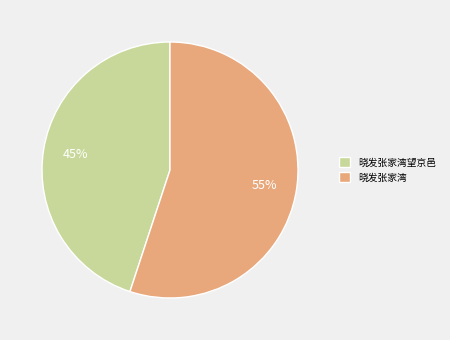

Combined, do 晓发张家湾望京邑 and 晓发张家湾 account for over 50%?

Yes